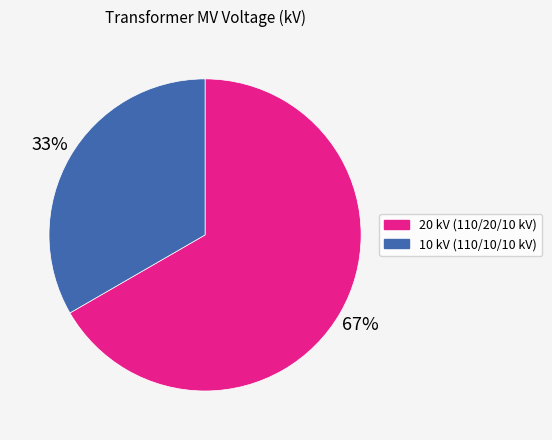

To the nearest percent, what is the average slice percentage?

50%